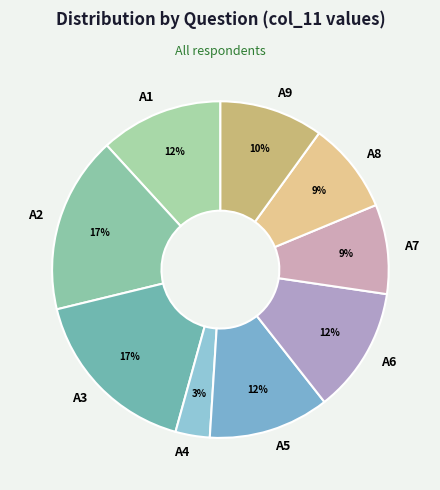

What is the ratio of the value at A8 to the value at A5?

0.8